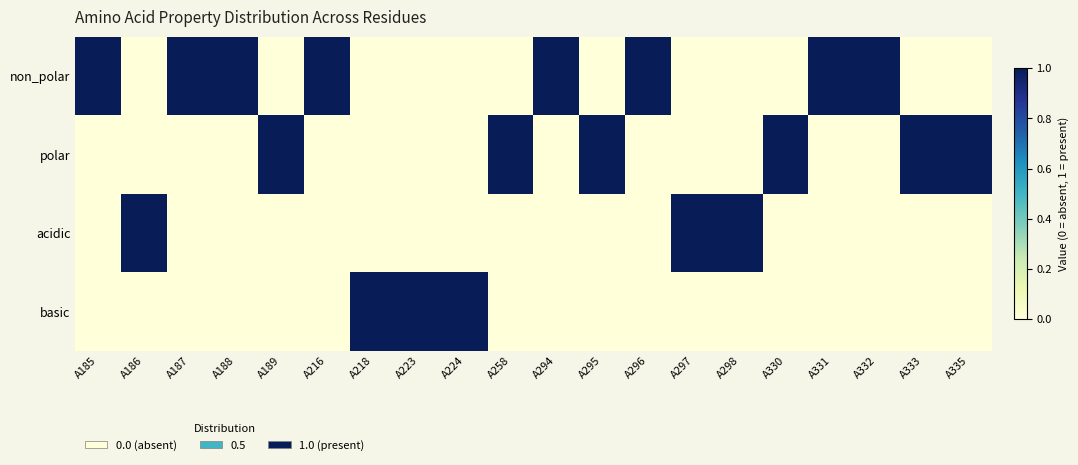

What is the difference between the highest and lowest values at A333?

1